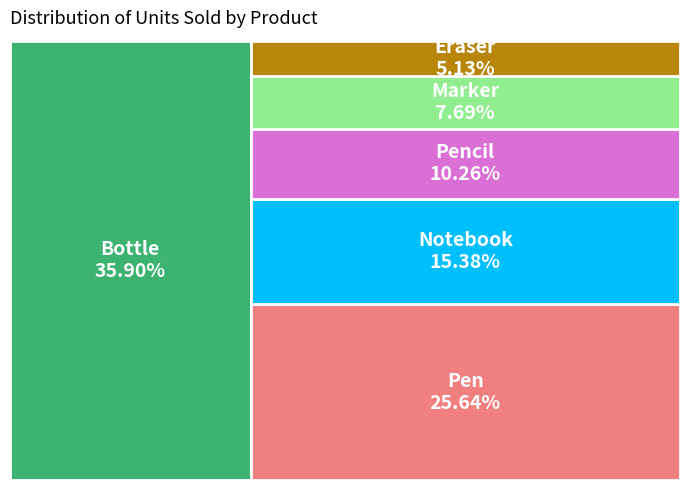

To the nearest percent, what is the average slice percentage?

17%